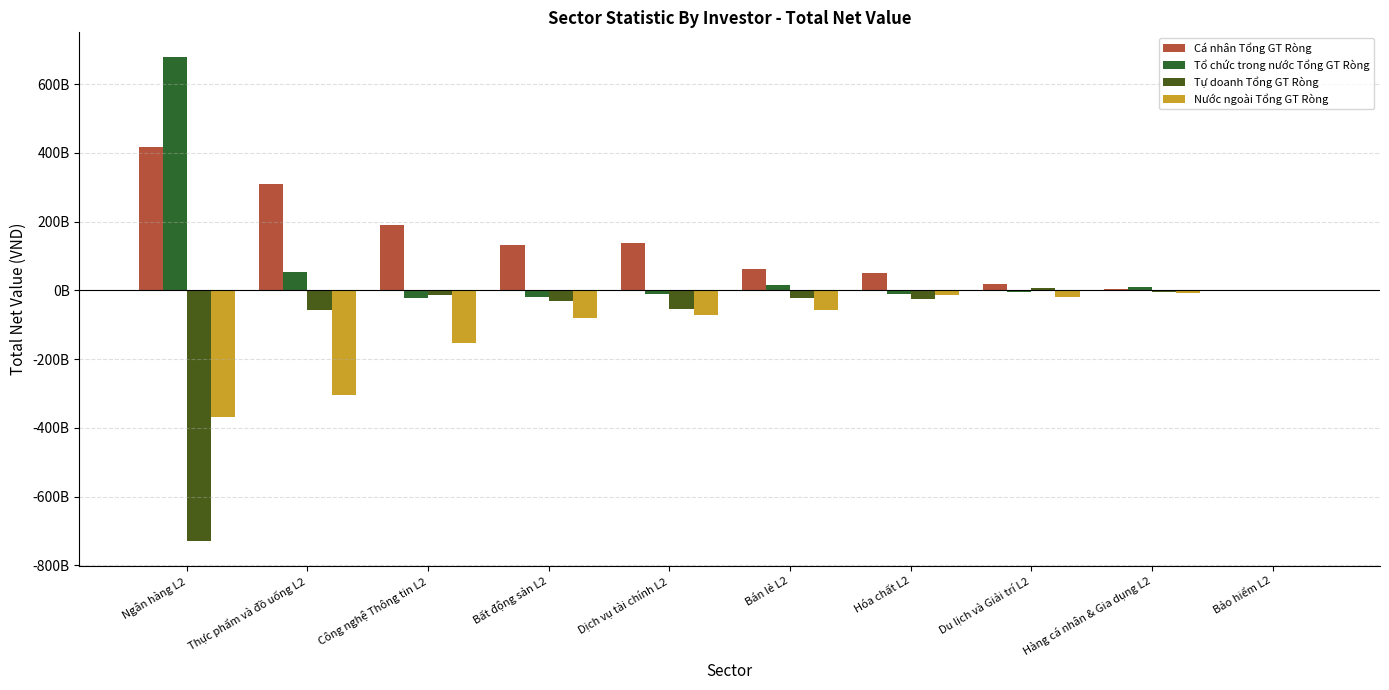

Is it true that Tổ chức trong nước Tổng GT Ròng equals 42060000 at Bảo hiểm L2?

True